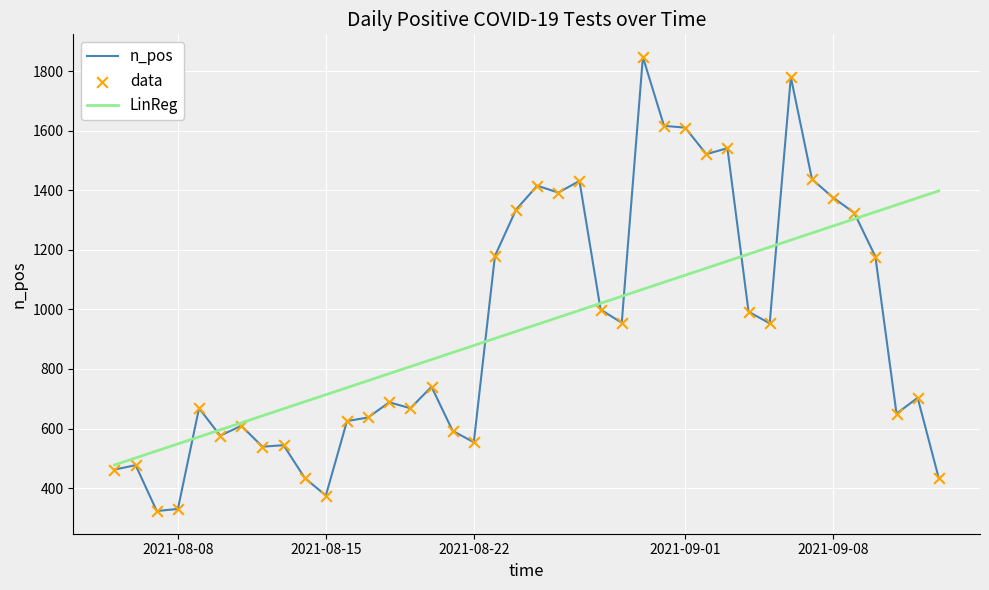

Which series has the largest range (max minus min)?

n_pos